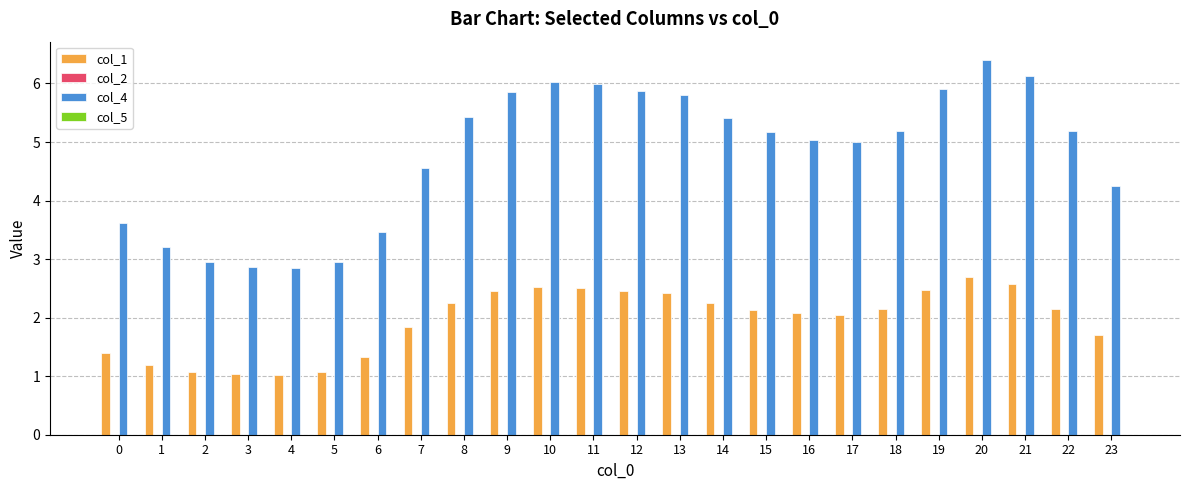

What is the maximum value shown in the chart?

6.4